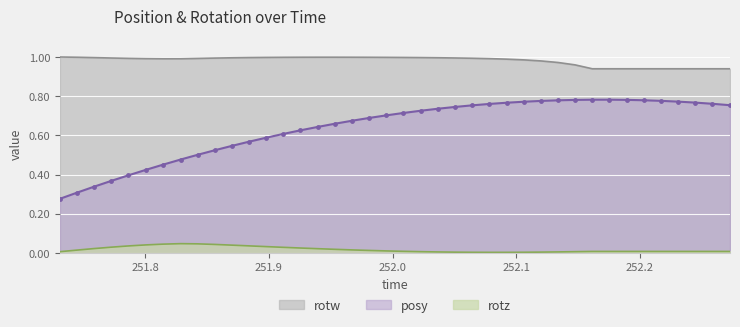

Between 251.7585 and 252.2448, which series saw the biggest shift?

posy